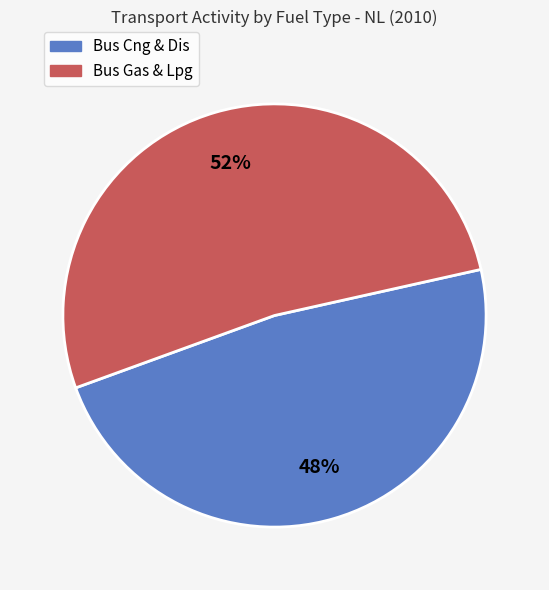

To the nearest percent, what is the difference between the largest and smallest slice percentages?

4%